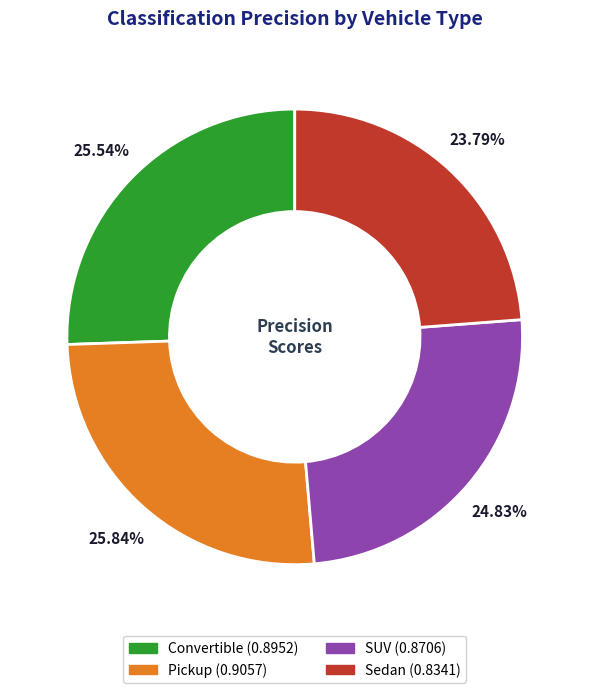

To the nearest percent, what portion does Sedan represent?

24%